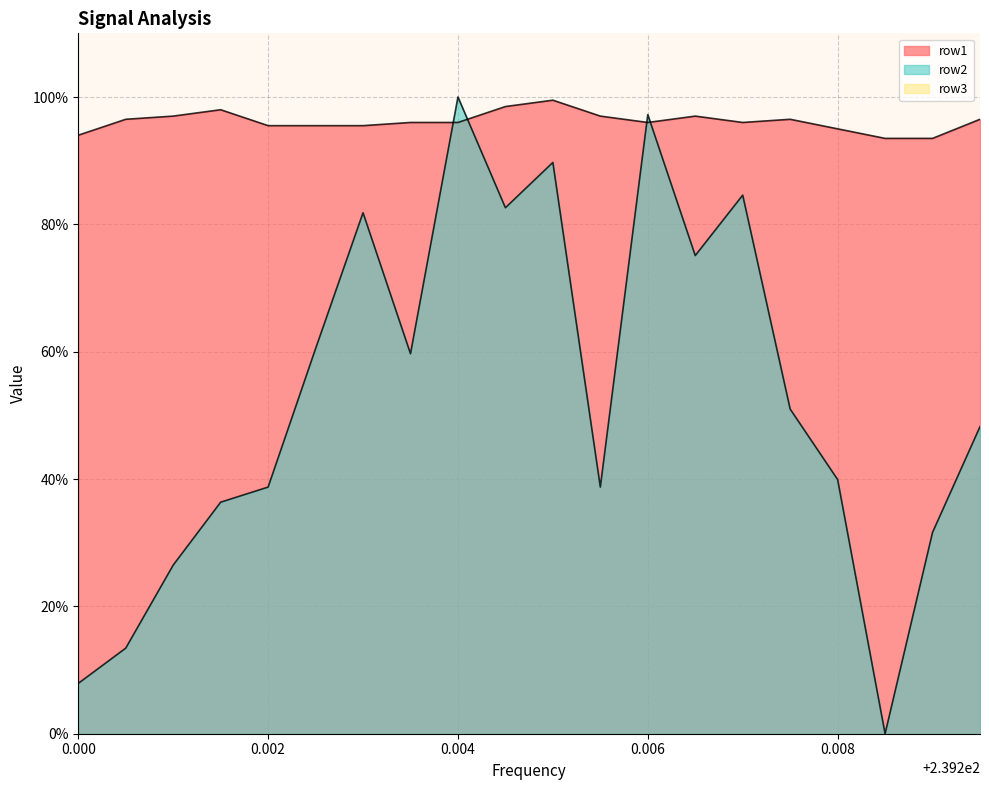

True or false: row1 has a value of 94.0 at 0.000.

True